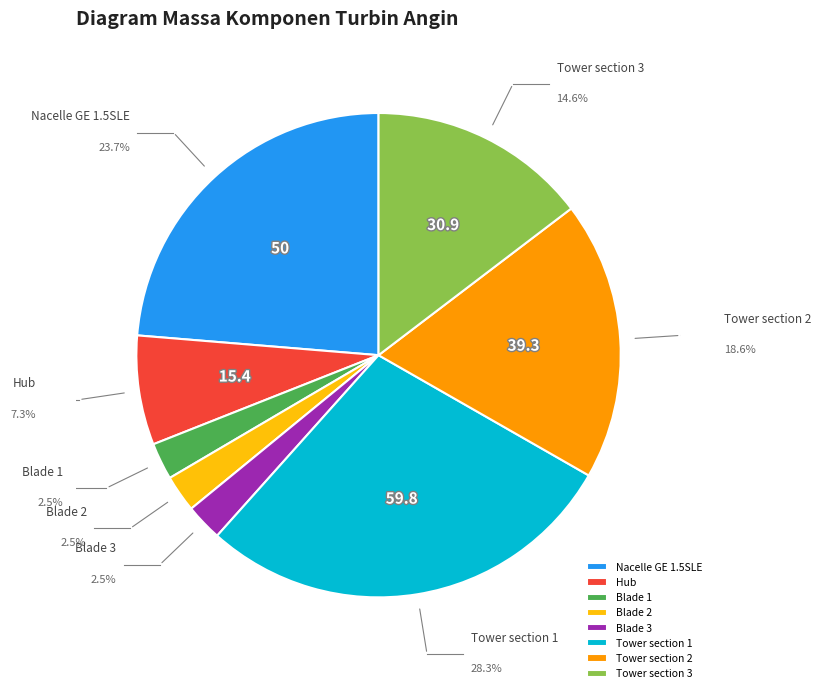

Is it true that Blade 2 is 8% of the pie?

False